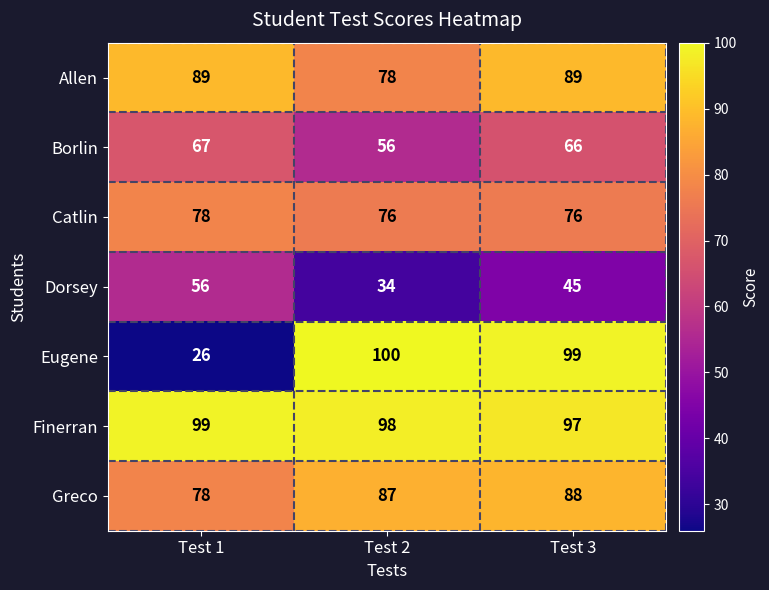

Count the Greco values in the range 78 to 88.

3